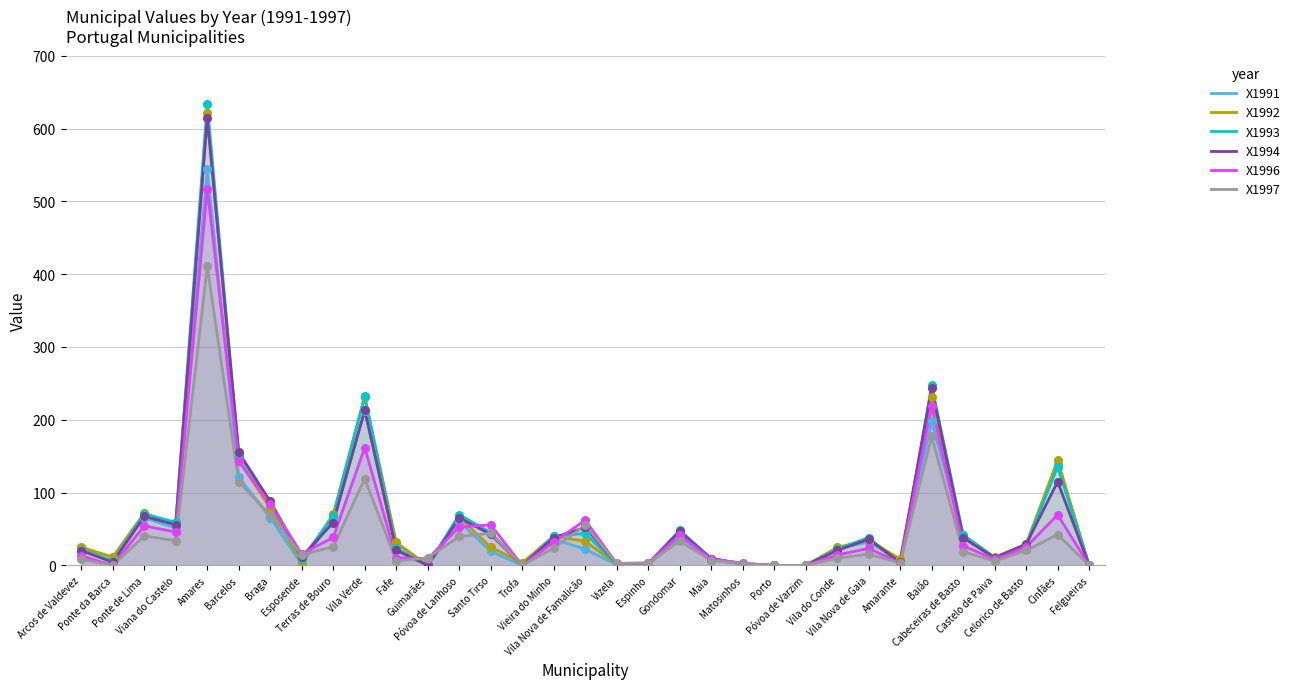

At which category is the sum across all series the highest?

Amares